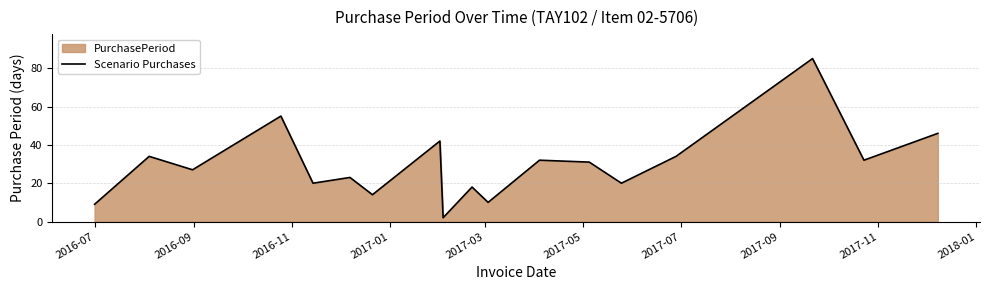

What is the greatest value displayed?

85